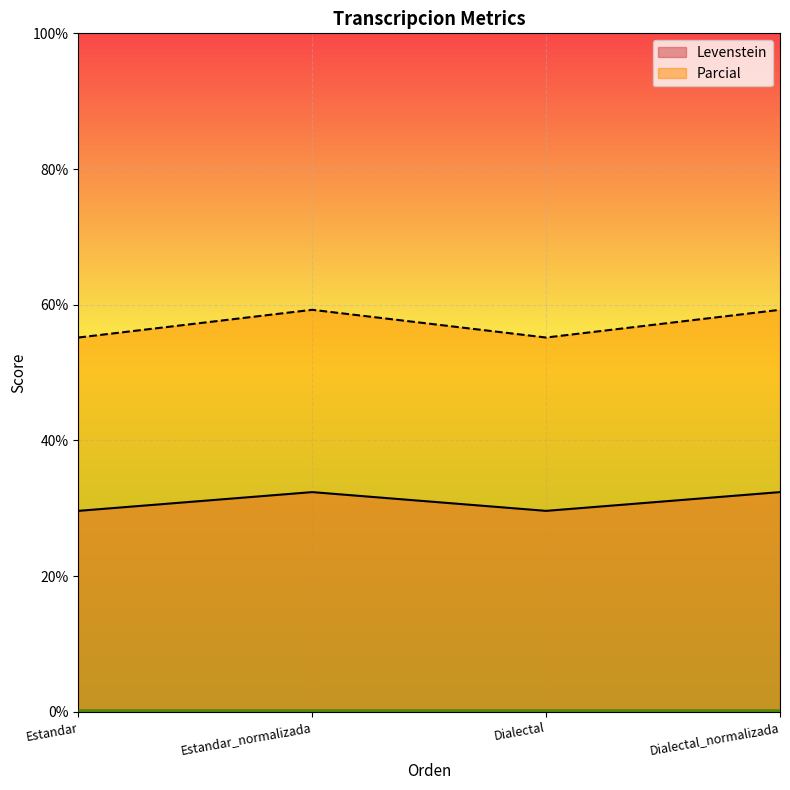

How many values in the Parcial series are below 59?

2